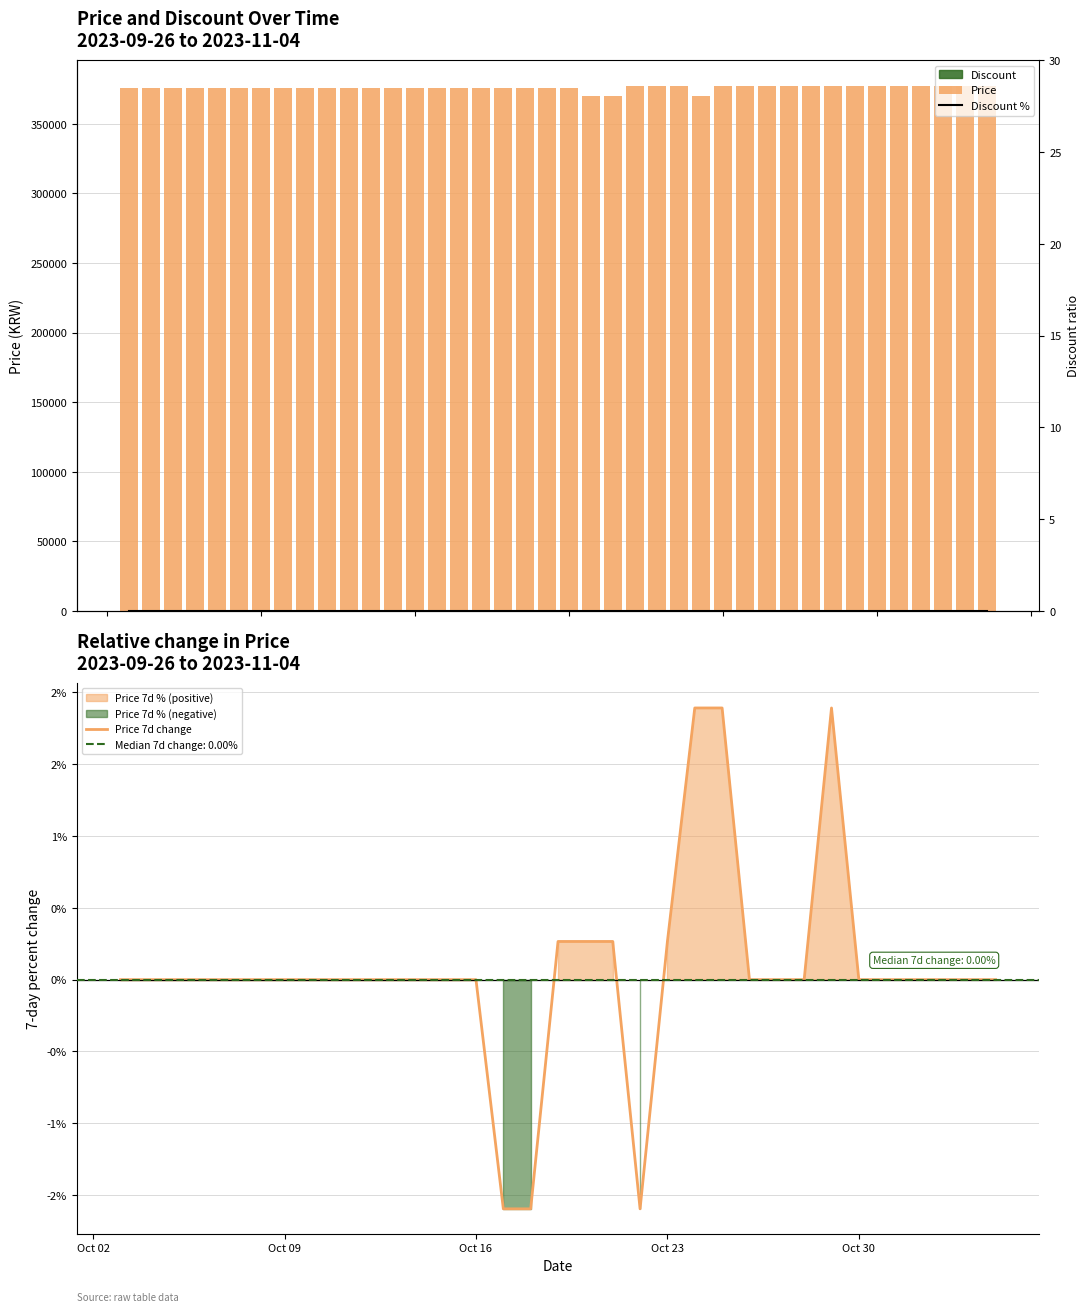

Reading left to right, extract all data points from this chart.

2023-09-26=376000	2023-09-27=376000	2023-09-28=376000	2023-09-29=376000	2023-09-30=376000	2023-10-01=376000	2023-10-02=376000	2023-10-03=376000	2023-10-04=376000	2023-10-05=376000	2023-10-06=376000	2023-10-07=376000	2023-10-08=376000	2023-10-09=376000	2023-10-10=376000	2023-10-11=376000	2023-10-12=376000	2023-10-13=376000	2023-10-14=376000	2023-10-15=376000	2023-10-16=376000	2023-10-17=370000	2023-10-18=370000	2023-10-19=377000	2023-10-20=377000	2023-10-21=377000	2023-10-22=370000	2023-10-23=377000	2023-10-24=377000	2023-10-25=377000	2023-10-26=377000	2023-10-27=377000	2023-10-28=377000	2023-10-29=377000	2023-10-30=377000	2023-10-31=377000	2023-11-01=377000	2023-11-02=377000	2023-11-03=377000	2023-11-04=377000